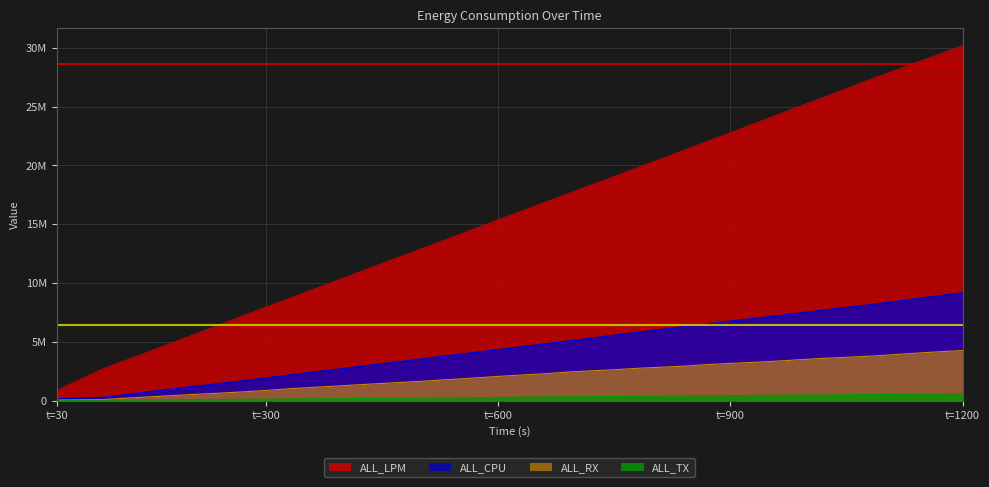

What is the value of the ALL_TX point at the 4th from the left?

37686